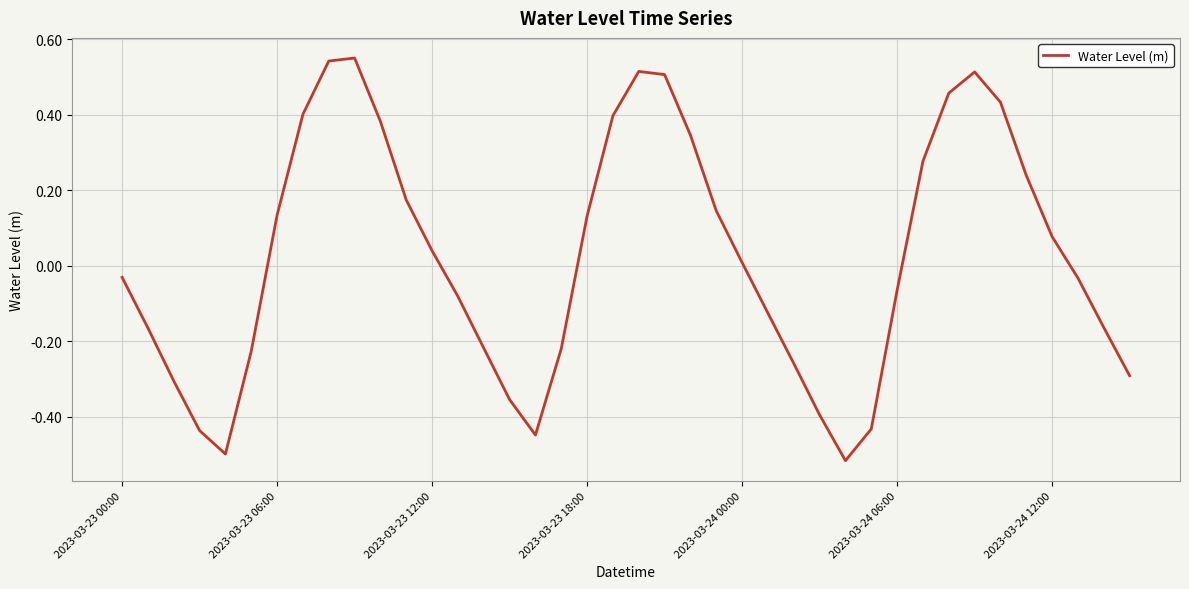

What is the difference between the maximum and minimum values?

1.1